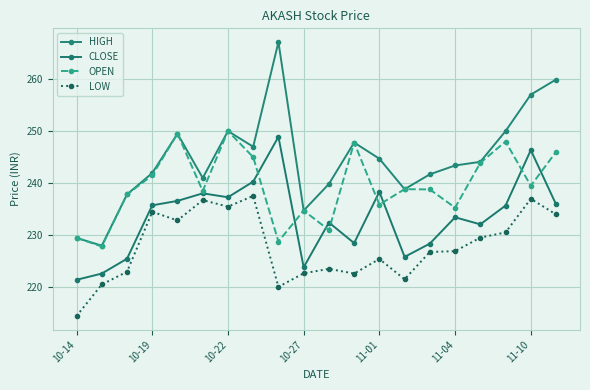

Count the number of data series in this chart.

4